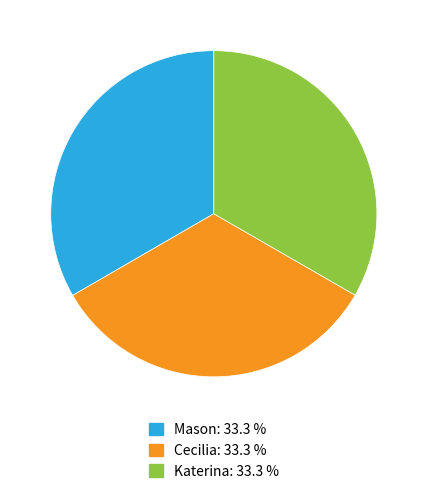

Approximately how many times larger is the value at Mason compared to Katerina?

1.0